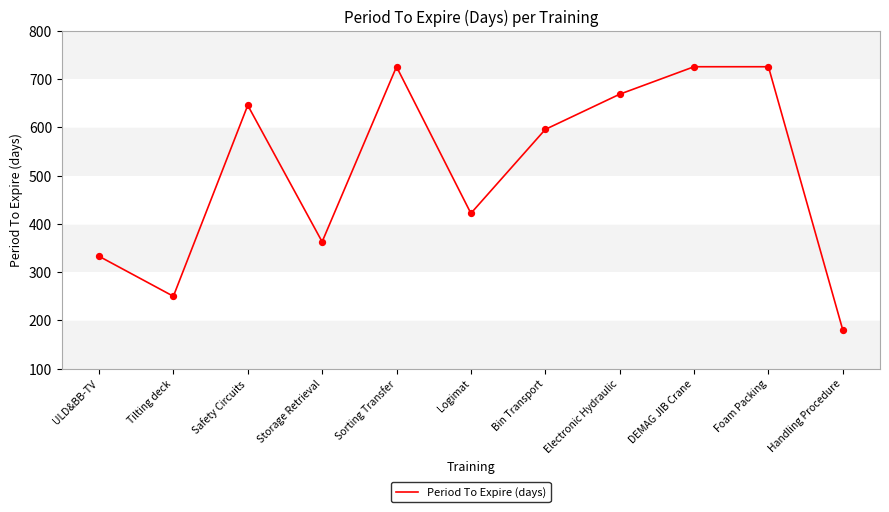

What is the change in value from Sorting Transfer to Logimat?

-304